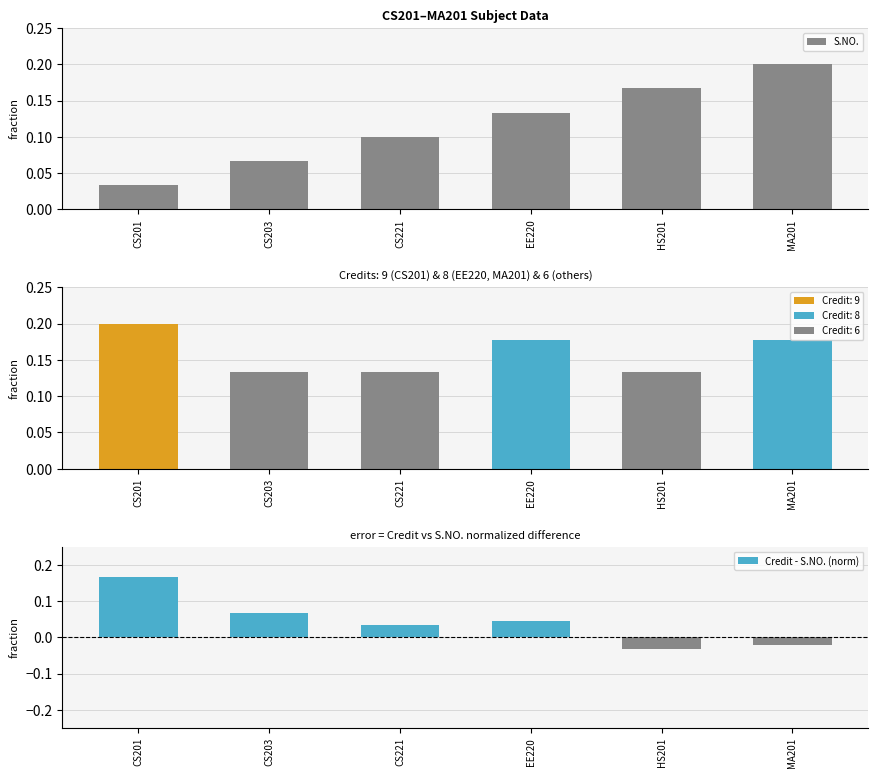

True or false: the data shows 0.1 at EE220.

True